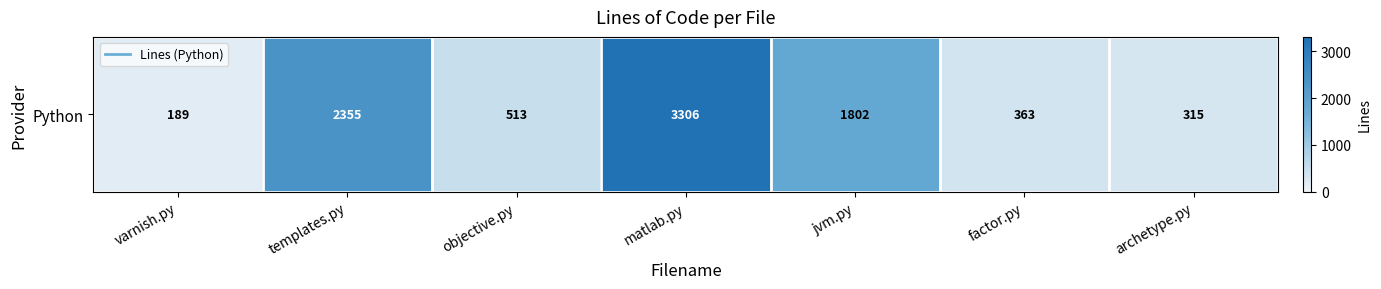

Which has a higher value, templates.py or jvm.py?

templates.py